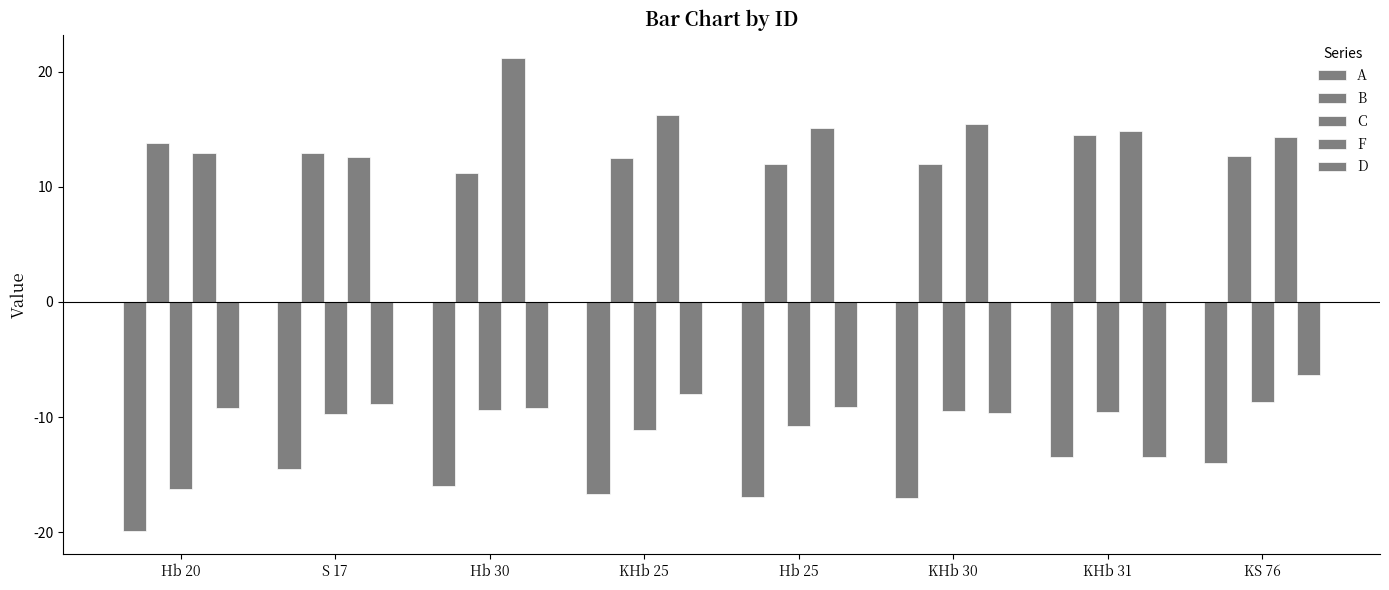

What is the label of the 1st bar from the left?

Hb 20